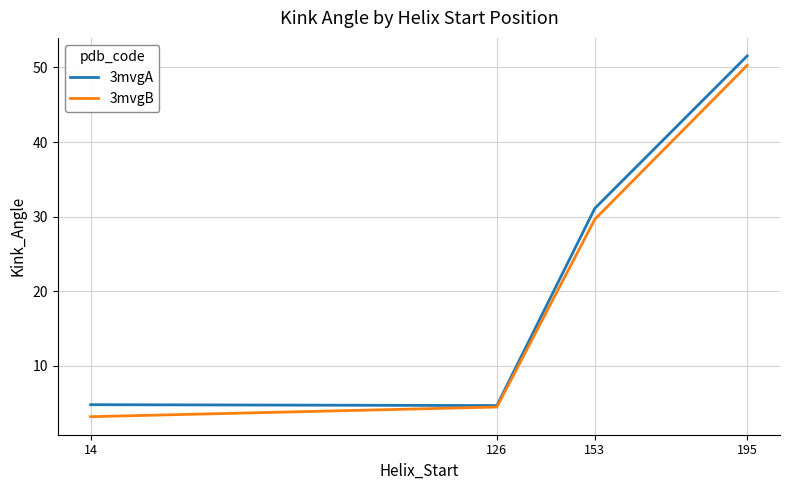

What is the sum of all 3mvgB values?

87.6